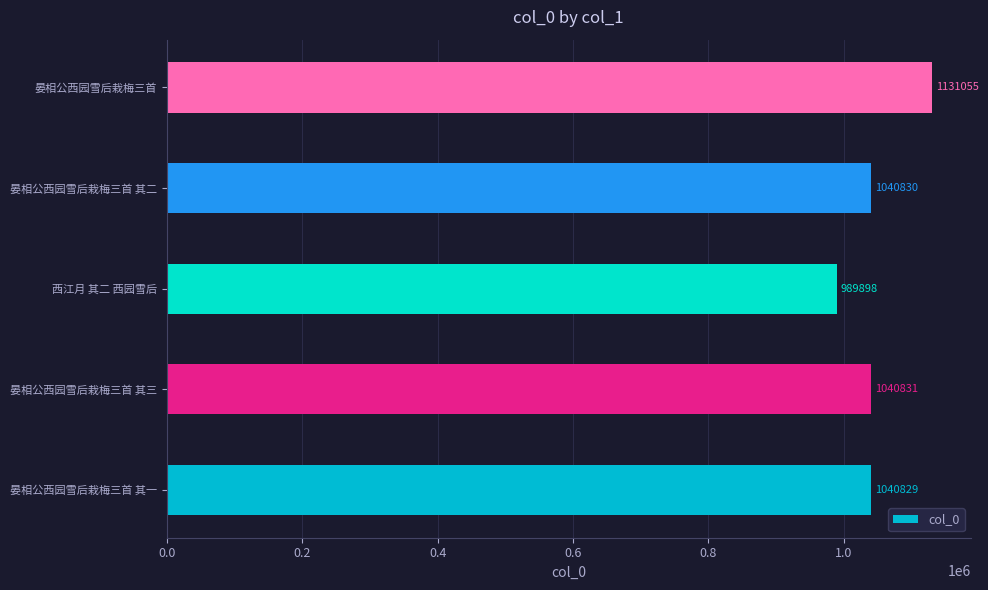

List the labels in order of value, smallest first.

西江月 其二 西园雪后, 晏相公西园雪后栽梅三首 其一, 晏相公西园雪后栽梅三首 其二, 晏相公西园雪后栽梅三首 其三, 晏相公西园雪后栽梅三首